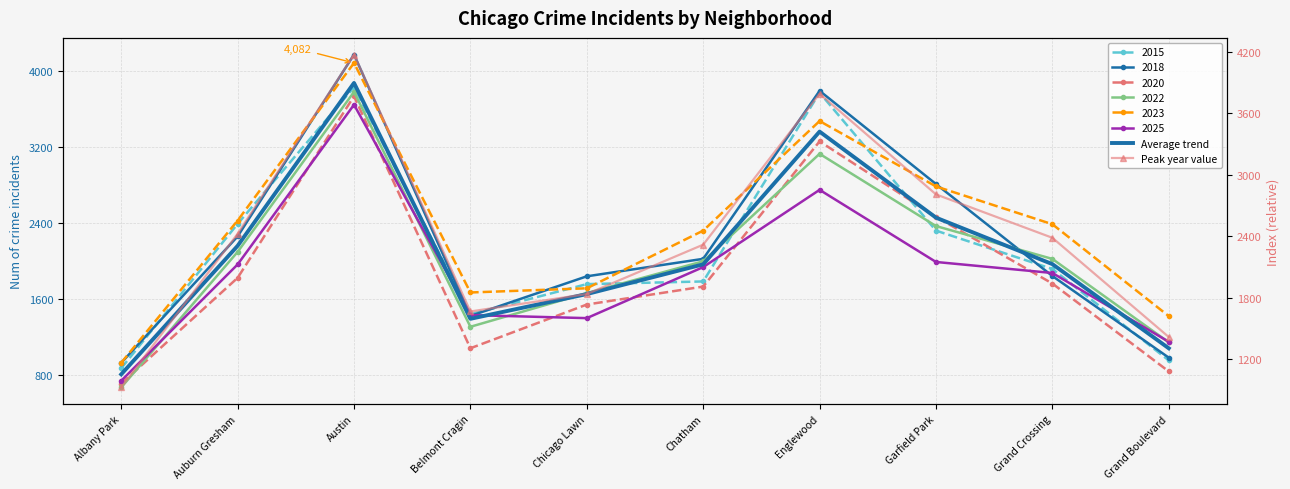

What is the greatest value displayed?

4171.0